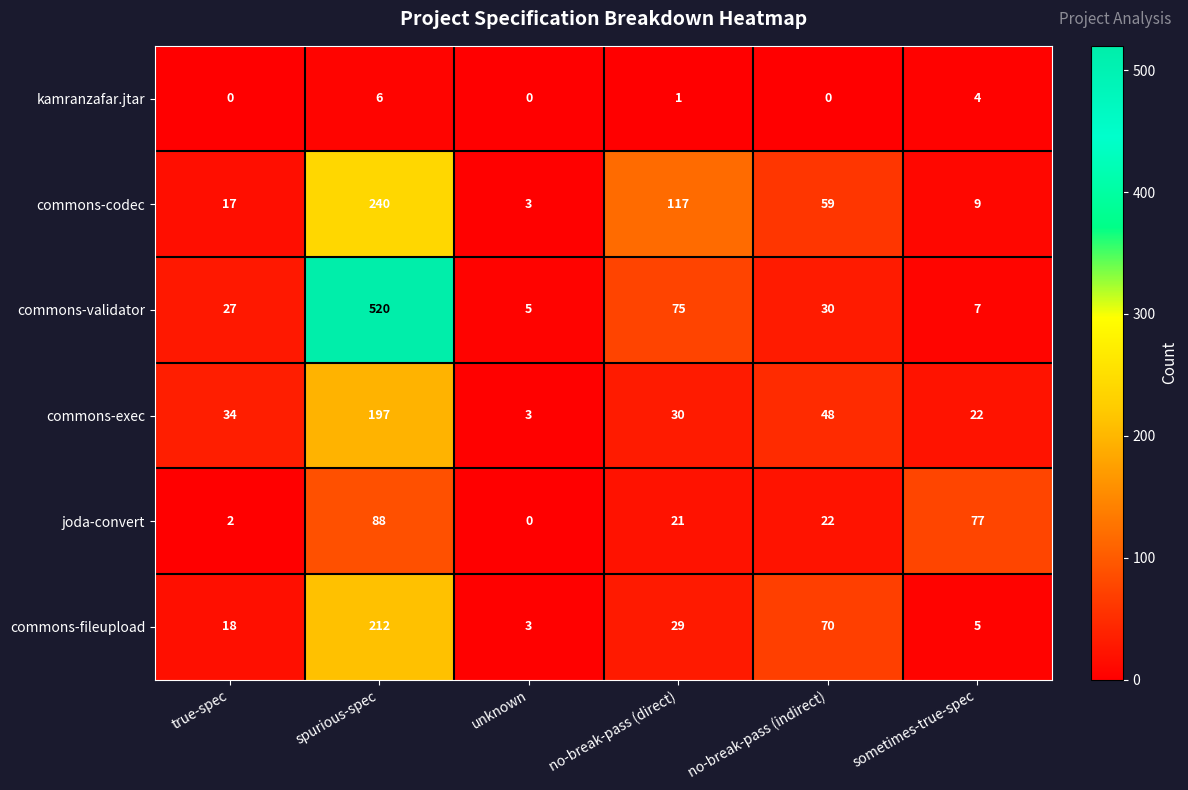

The commons-fileupload series shows 46 at spurious-spec. True or false?

False